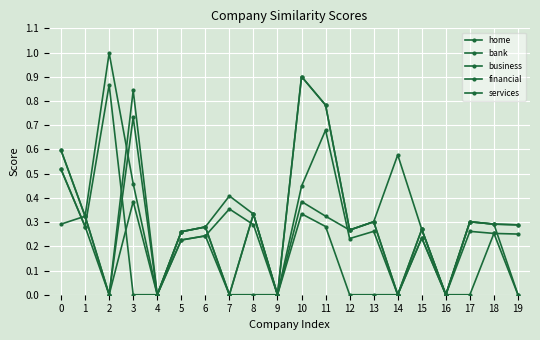

Count the number of categories in the chart.

20